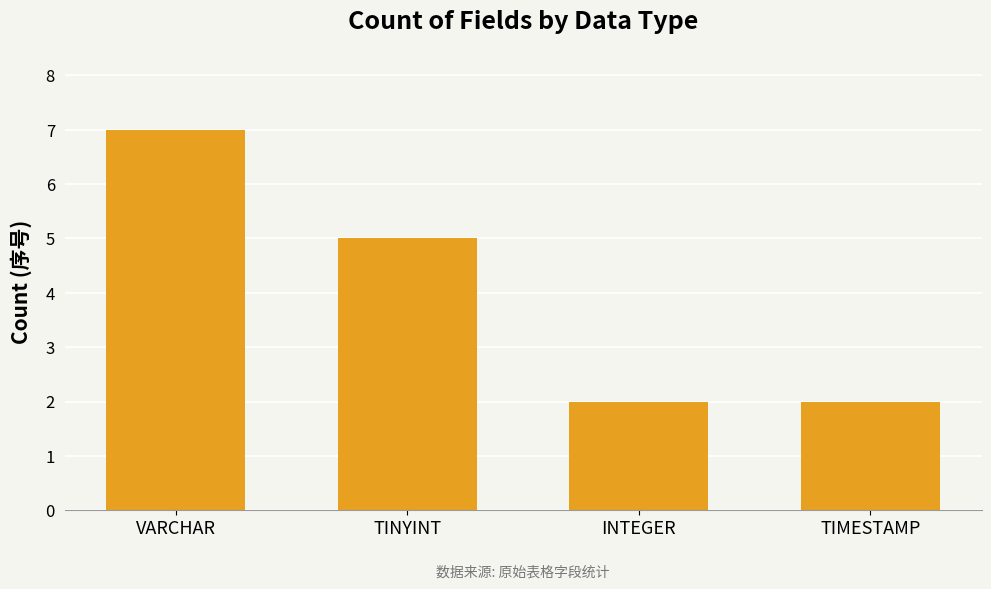

Where is the data nearest to the value 4?

TINYINT